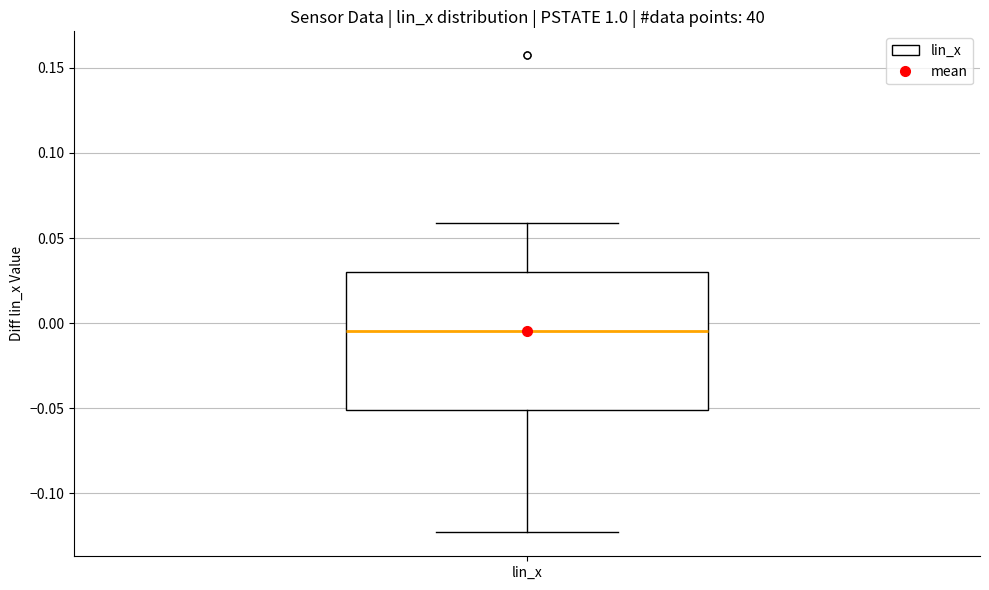

Transcribe this box plot: give where the median line is, the range the box spans, and where the two whiskers end, as read against the y-axis. The values are not printed on the chart, so give them approximately, as read against the axis.

median -0.005, box -0.050 to 0.030, whiskers -0.125 to 0.060